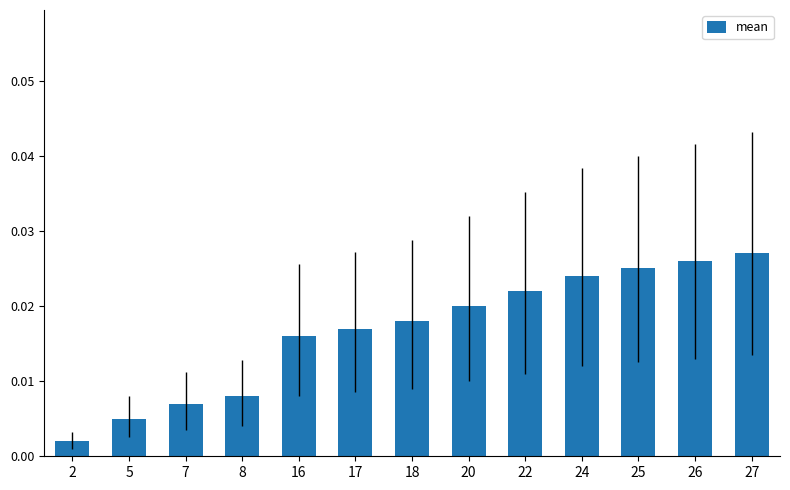

Rank the categories by value from highest to lowest.

27, 26, 25, 24, 22, 20, 18, 17, 16, 8, 7, 5, 2